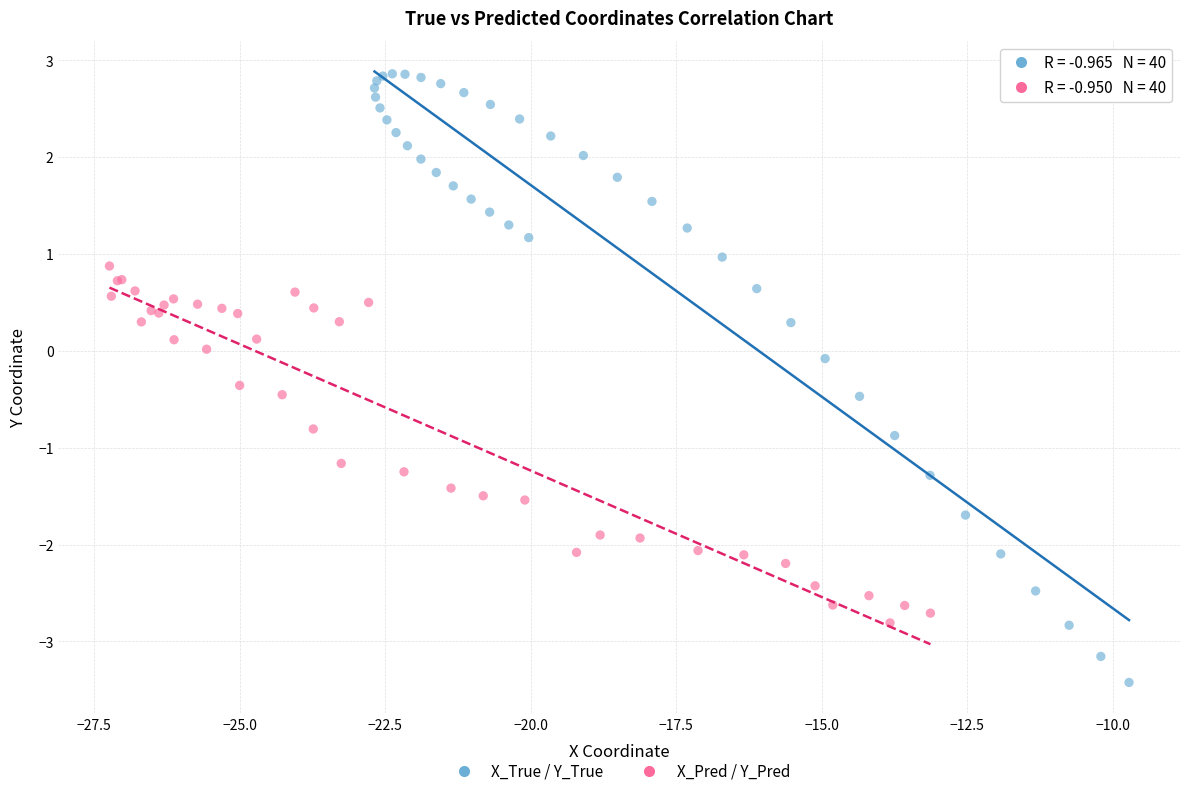

Which series reaches the maximum Y coordinate?

X_True / Y_True